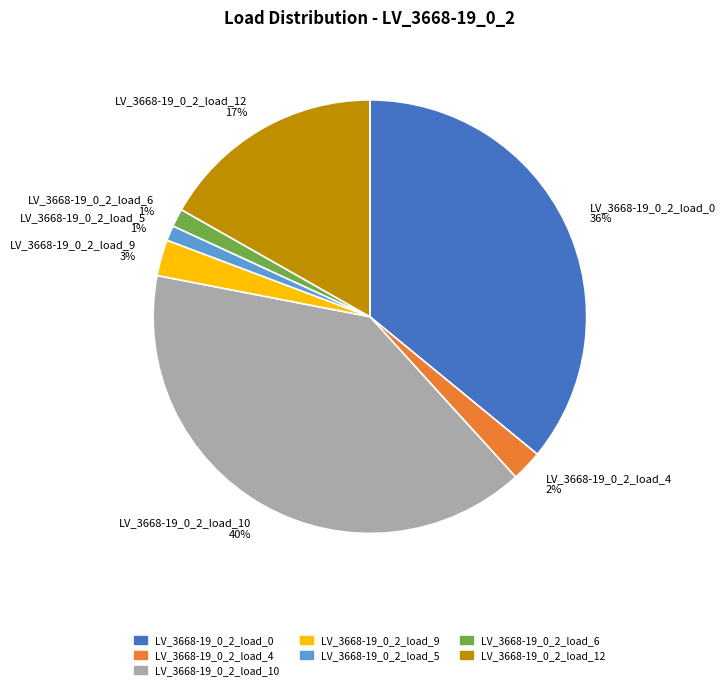

To the nearest percent, what is the combined percentage of LV_3668-19_0_2_load_9 and LV_3668-19_0_2_load_5?

4%